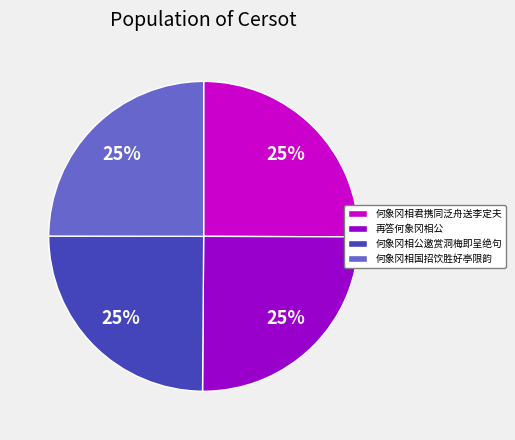

Is there any slice that represents more than half of the pie?

No